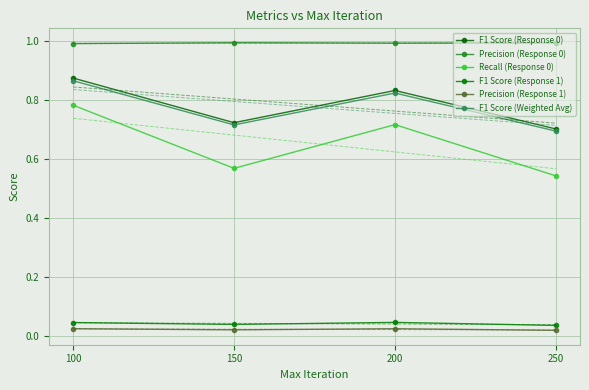

Rank the categories by Precision (Response 0) value from lowest to highest.

100, 200, 250, 150